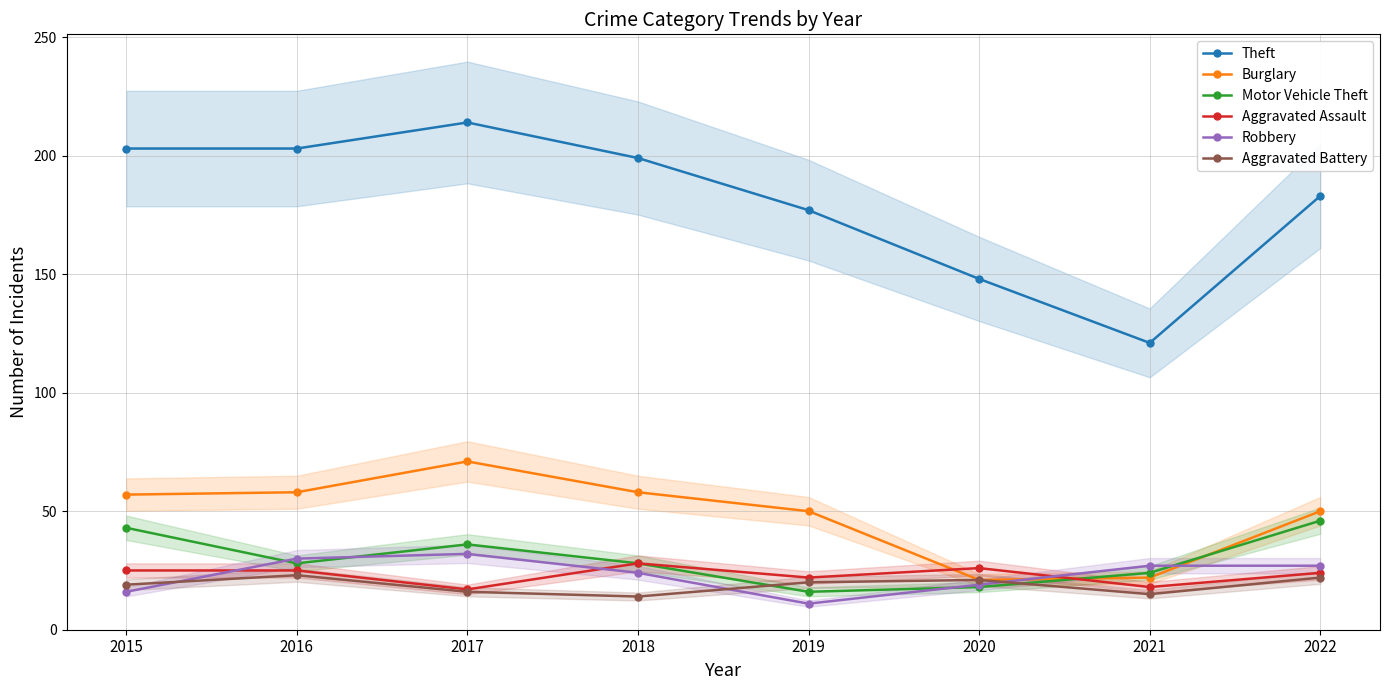

What is the value of the Motor Vehicle Theft point at the 4th from the left?

28